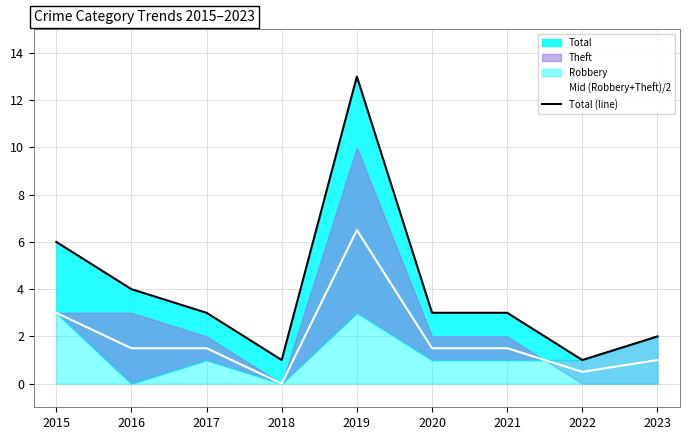

At how many categories does at least one series exceed 6?

1